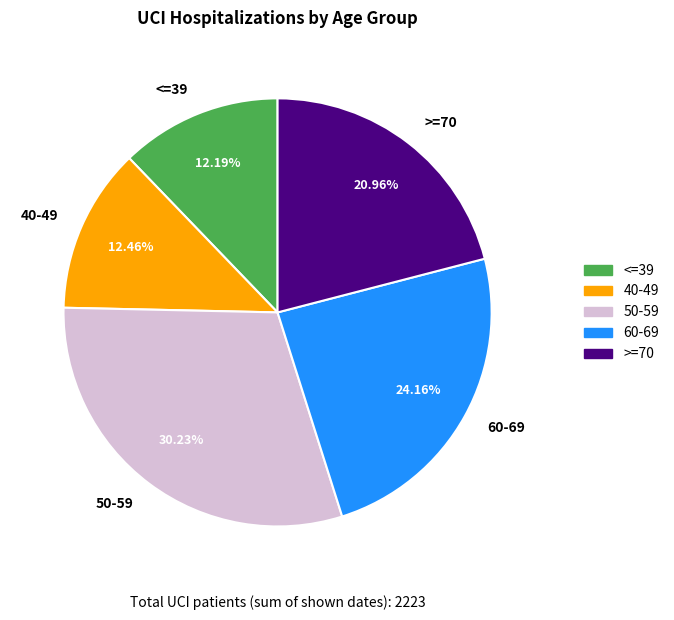

What percentage is NOT represented by 50-59?

69.8%